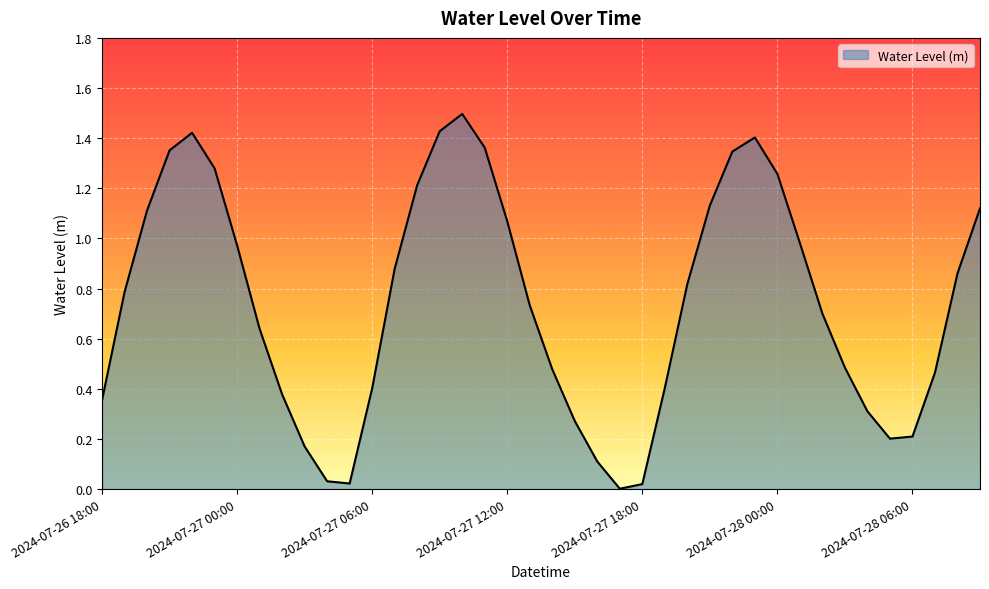

What is the maximum value shown in the chart?

1.5